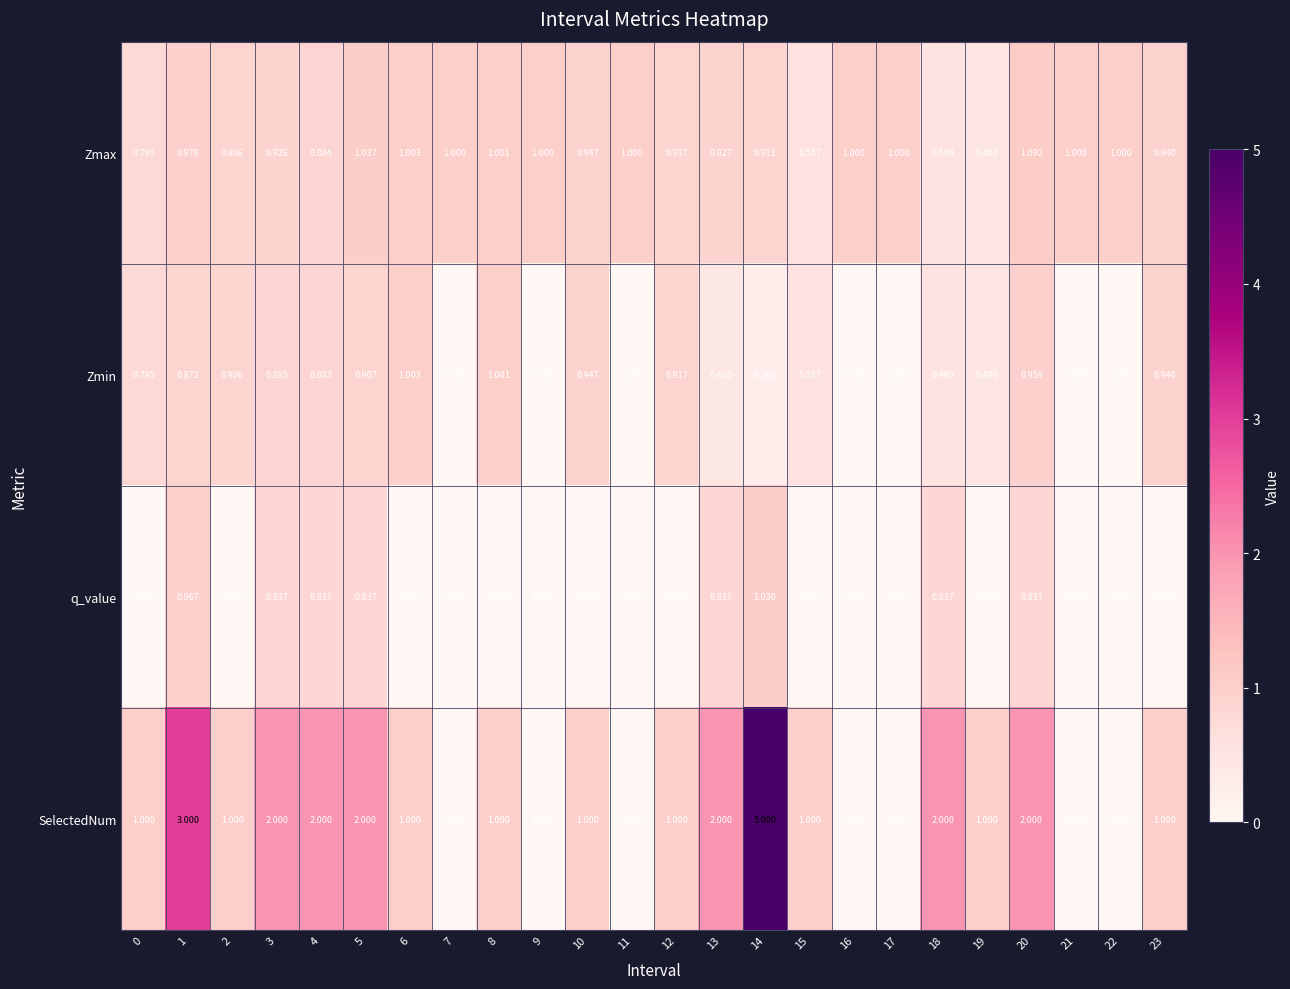

Rank the series by their maximum value, from lowest to highest.

Zmin, q_value, Zmax, SelectedNum